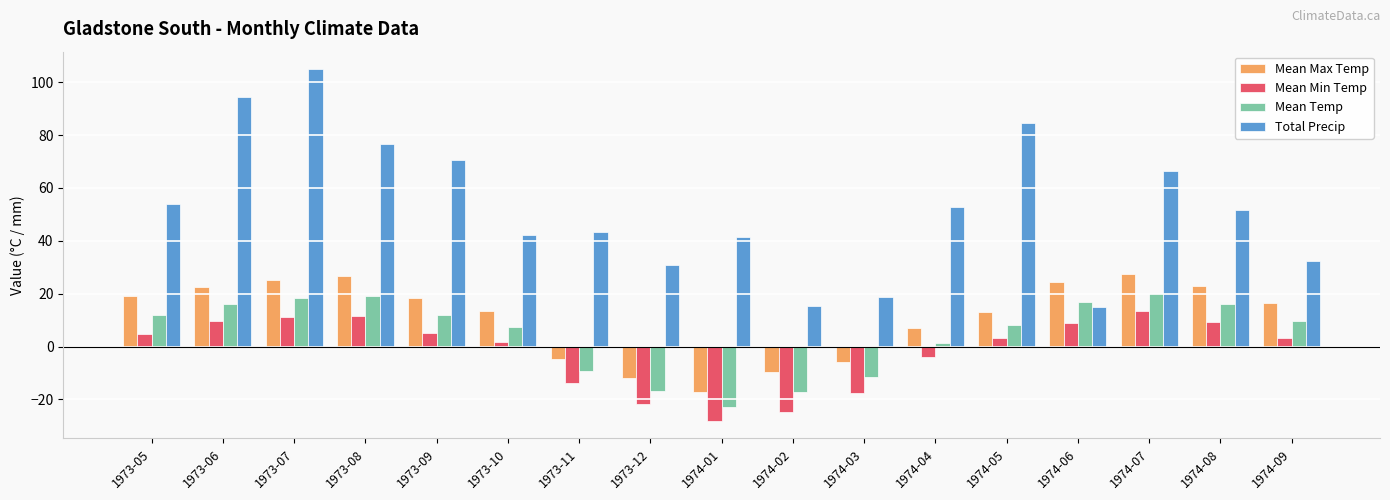

At 1974-05, list the series in order from smallest to largest.

Mean Min Temp, Mean Temp, Mean Max Temp, Total Precip